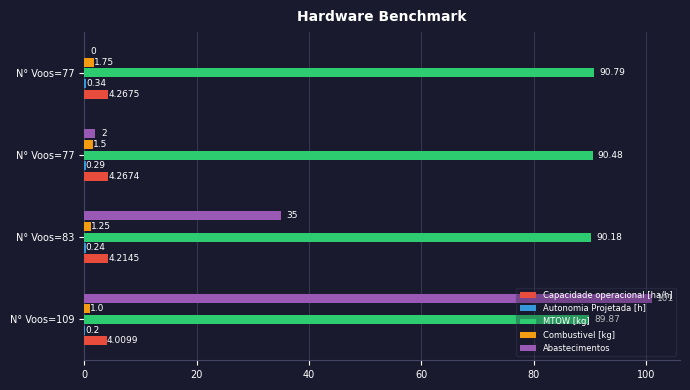

Rank the series by their maximum value, from lowest to highest.

Autonomia Projetada [h], Combustivel [kg], Capacidade operacional [ha/h], MTOW [kg], Abastecimentos